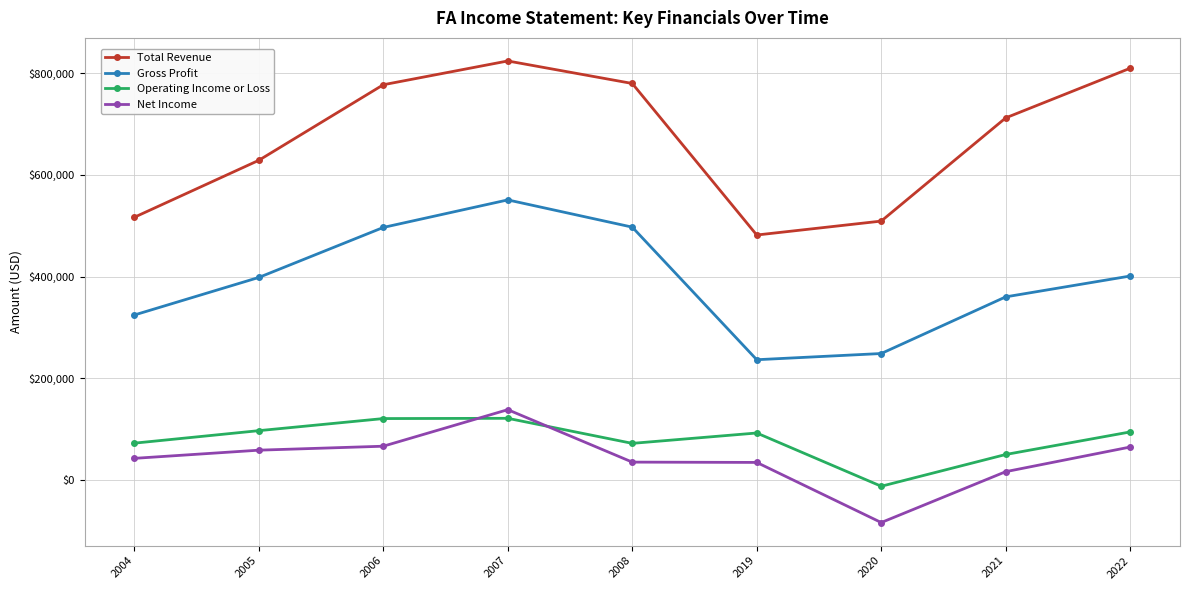

True or false: Gross Profit has more than 2 interior local peaks.

False